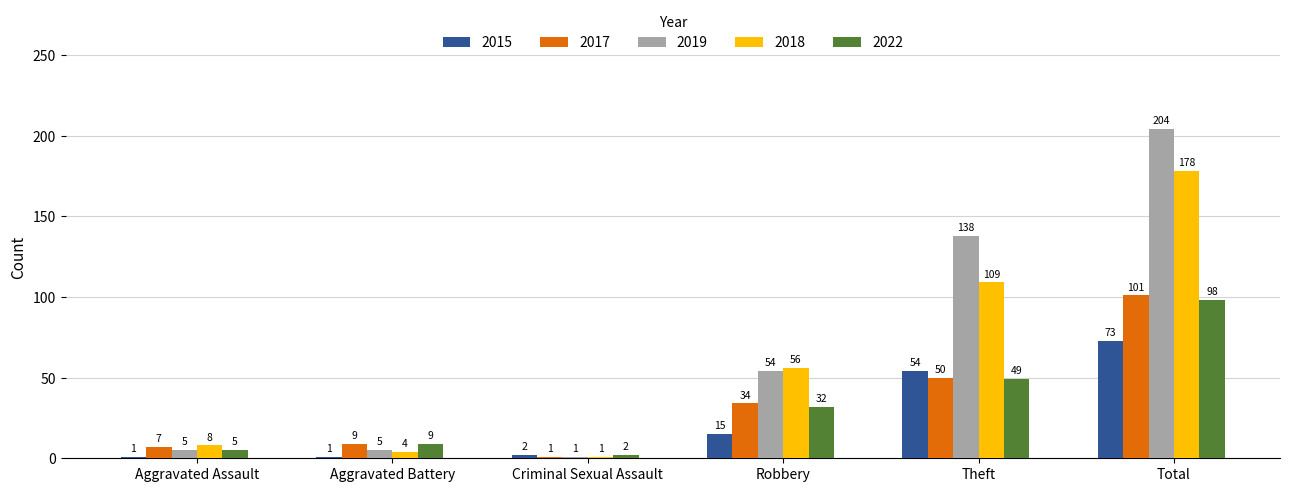

Is the value of 2019 at Total greater than the value of 2018 at Robbery?

Yes